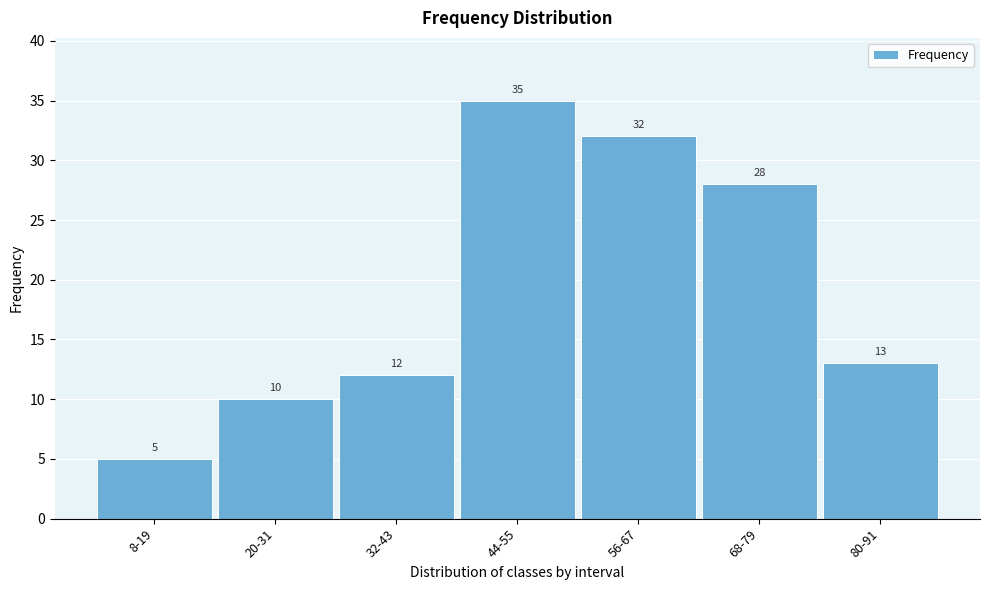

Reading left to right, list all the values displayed in this chart.

5	10	12	35	32	28	13